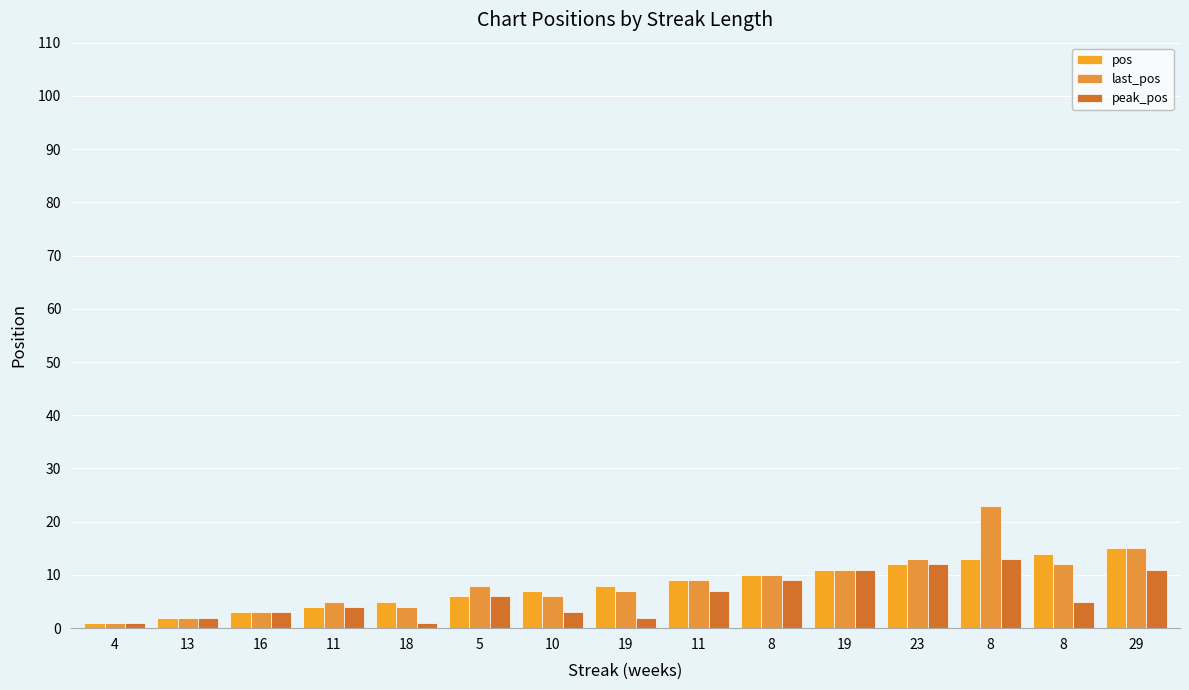

How many series are shown in this chart?

3